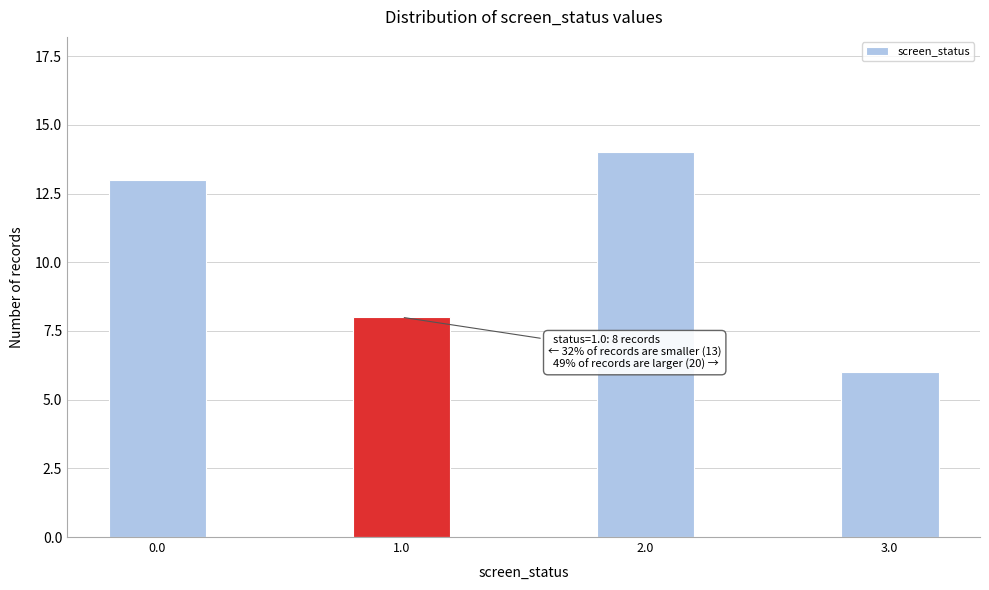

Reading left to right, transcribe all the data shown in this chart.

13	8	14	6